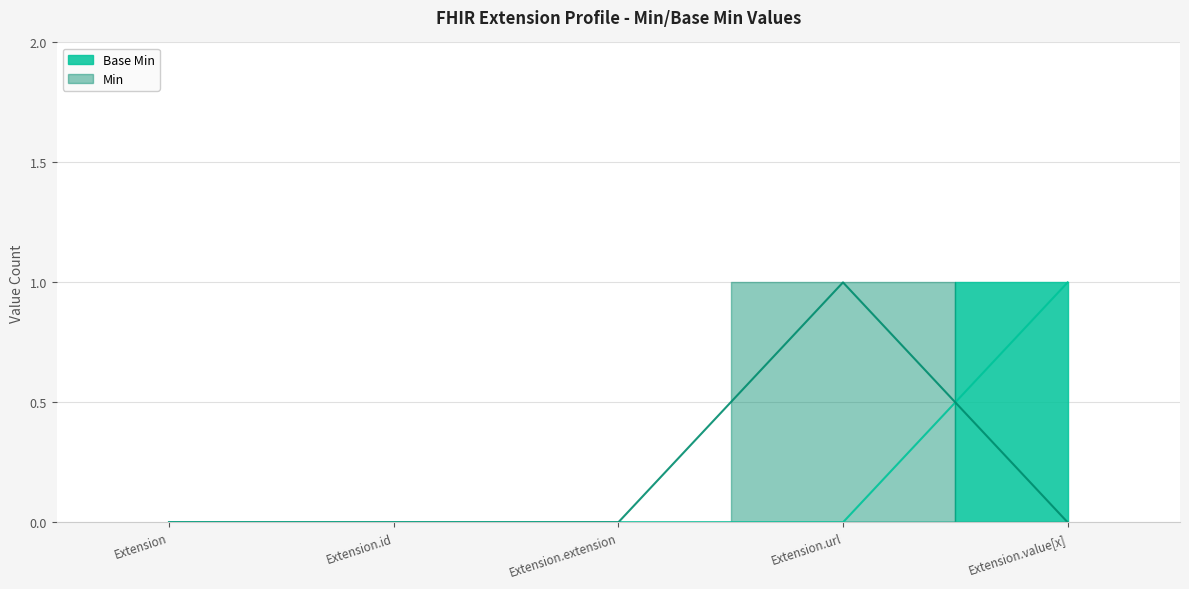

What is the label of the 3rd point from the left?

Extension.extension